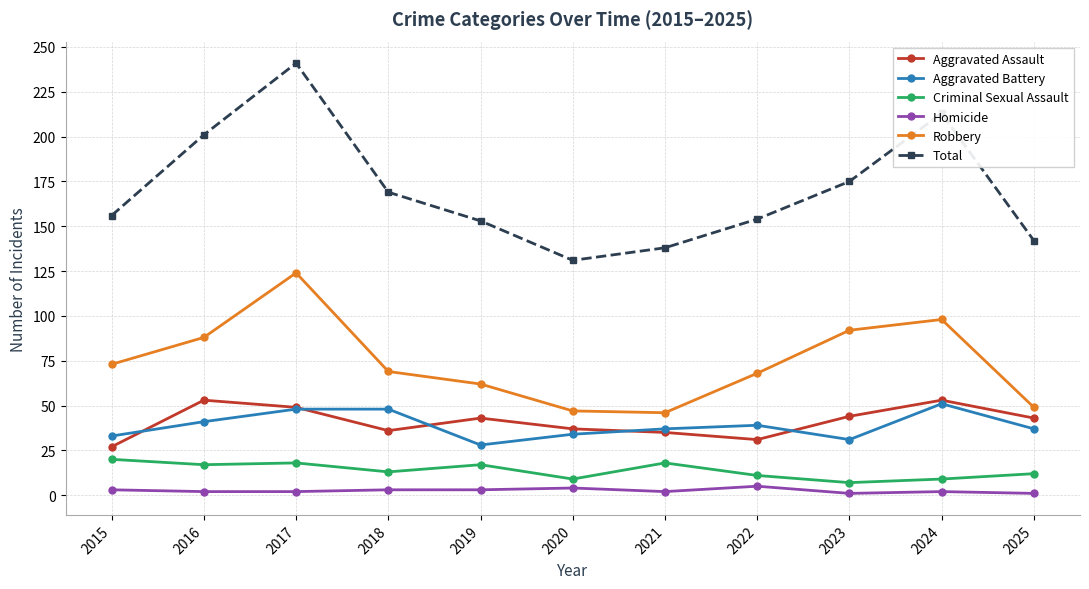

Count the number of data series in this chart.

6